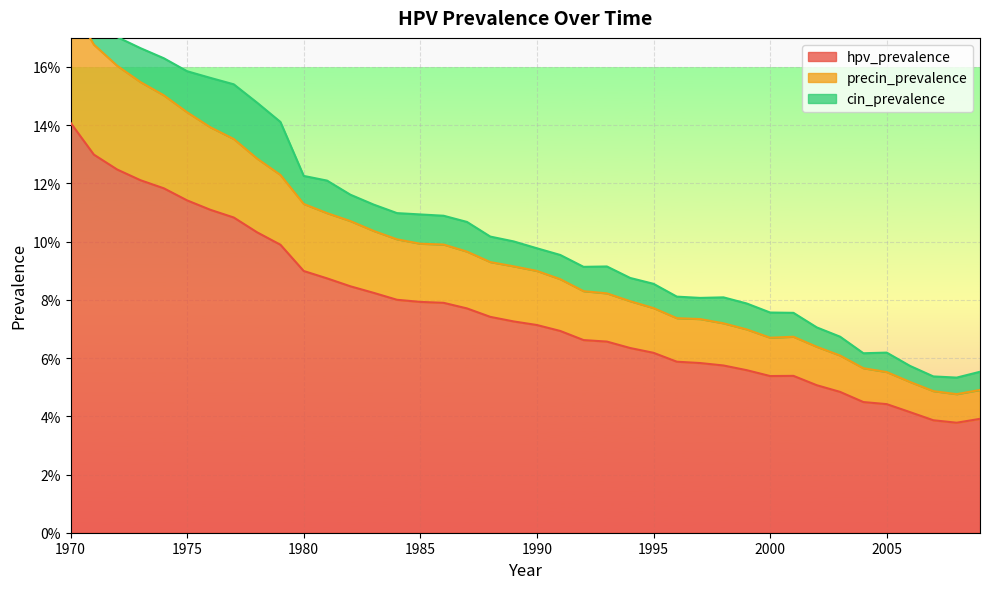

List the labels in order of precin_prevalence value, smallest first.

2008, 2007, 2009, 2006, 2005, 2004, 2003, 2002, 2000, 2001, 1999, 1998, 1997, 1996, 1995, 1994, 1993, 1992, 1991, 1990, 1989, 1988, 1987, 1986, 1985, 1984, 1983, 1982, 1981, 1980, 1979, 1978, 1977, 1976, 1975, 1974, 1973, 1972, 1971, 1970